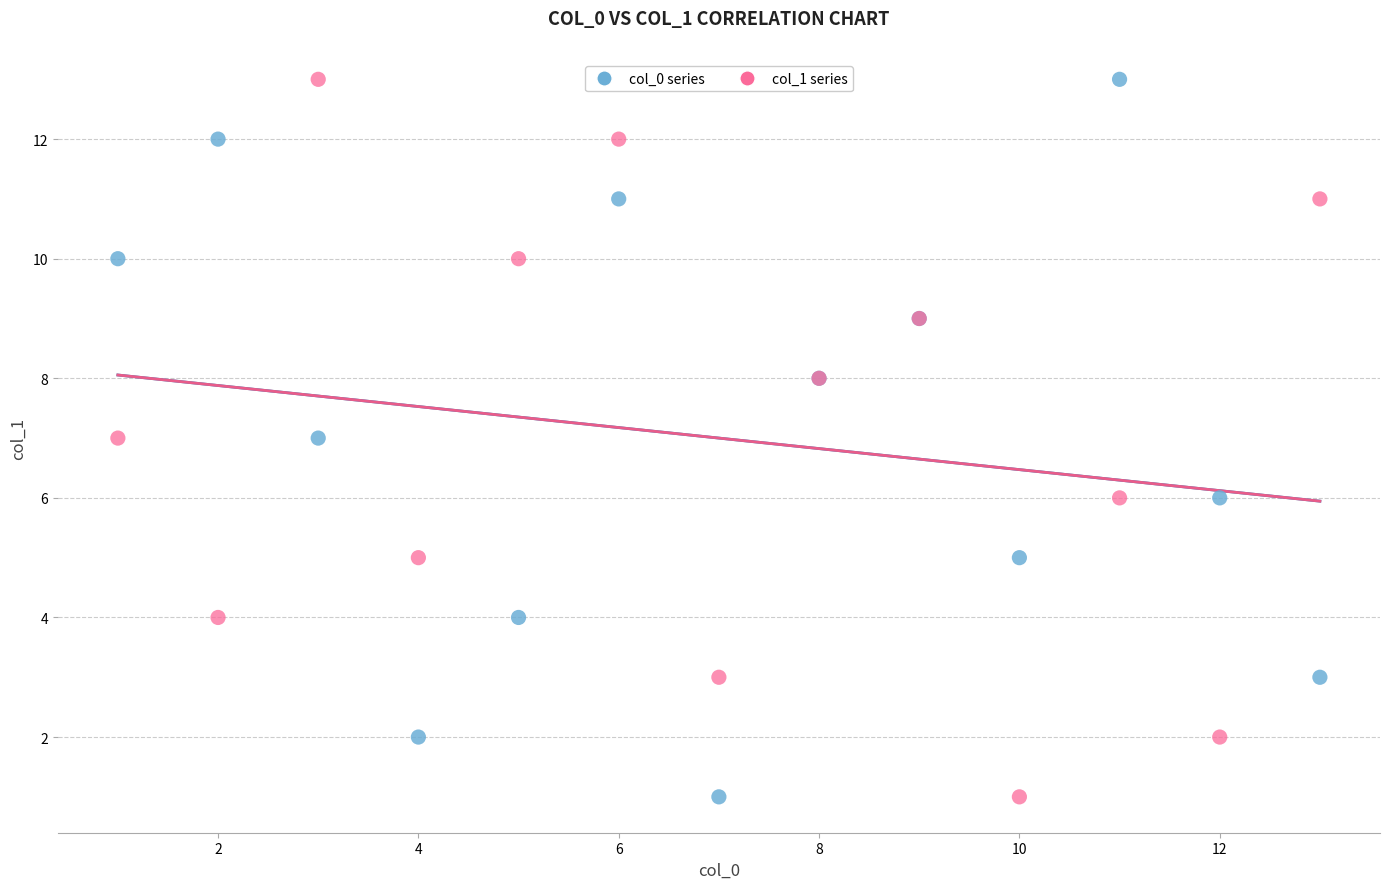

What are all the series names shown in the legend?

col_0 series, col_1 series